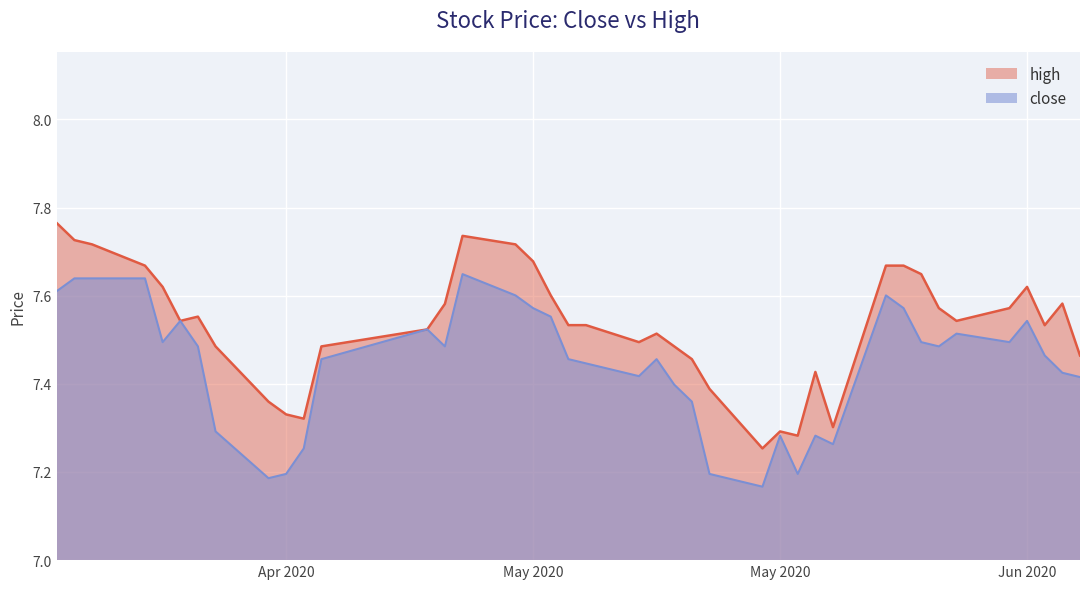

What are all the series names shown in the legend?

high, close